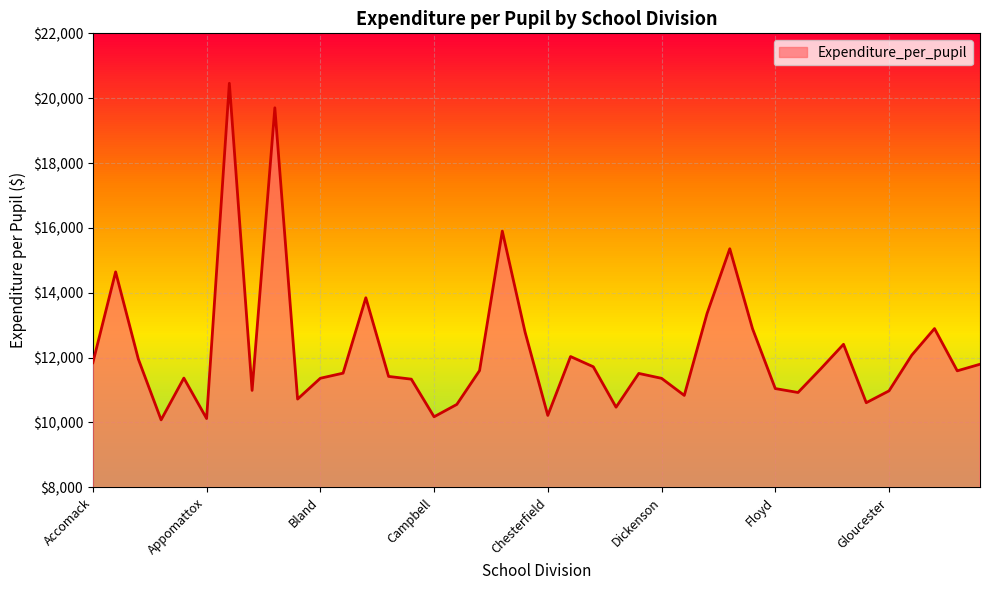

What is the minimum value shown in the chart?

10081